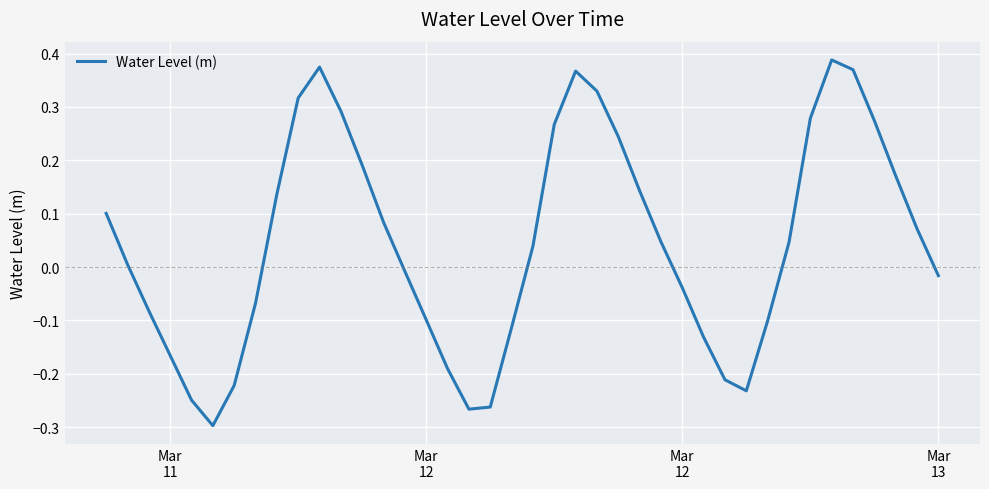

What is the difference between the maximum and minimum values?

0.7